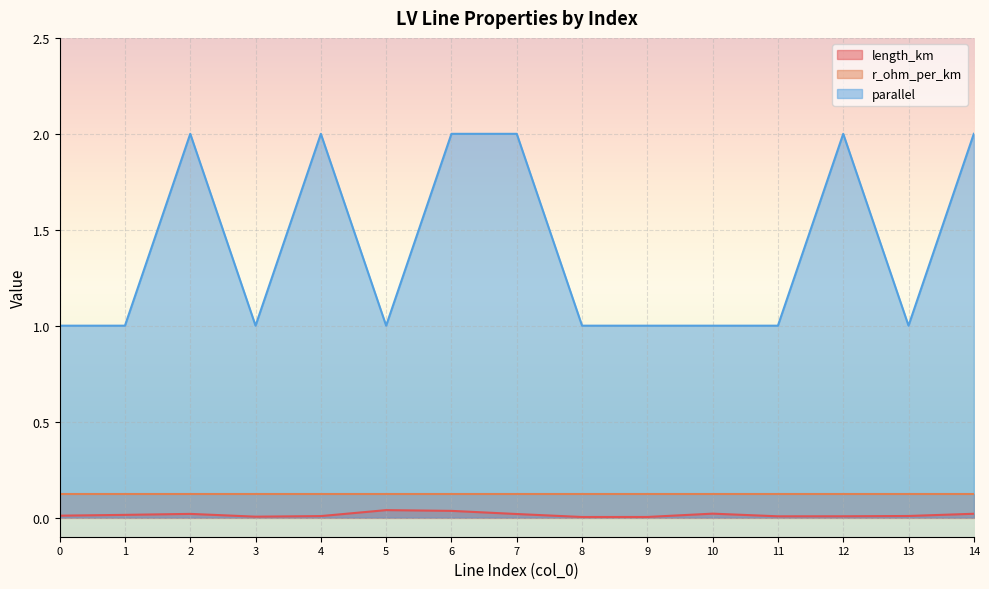

At how many categories does at least one series exceed 0?

15